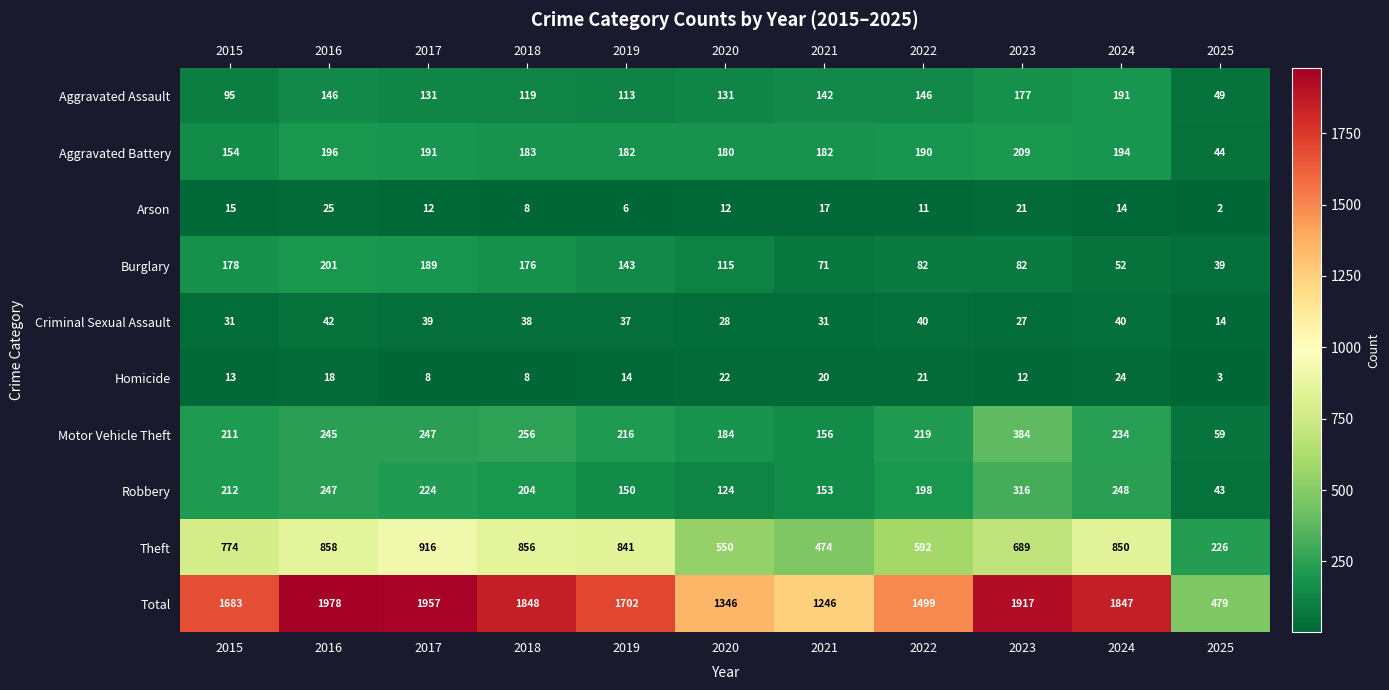

What is the difference between the highest and lowest values at 2025?

477